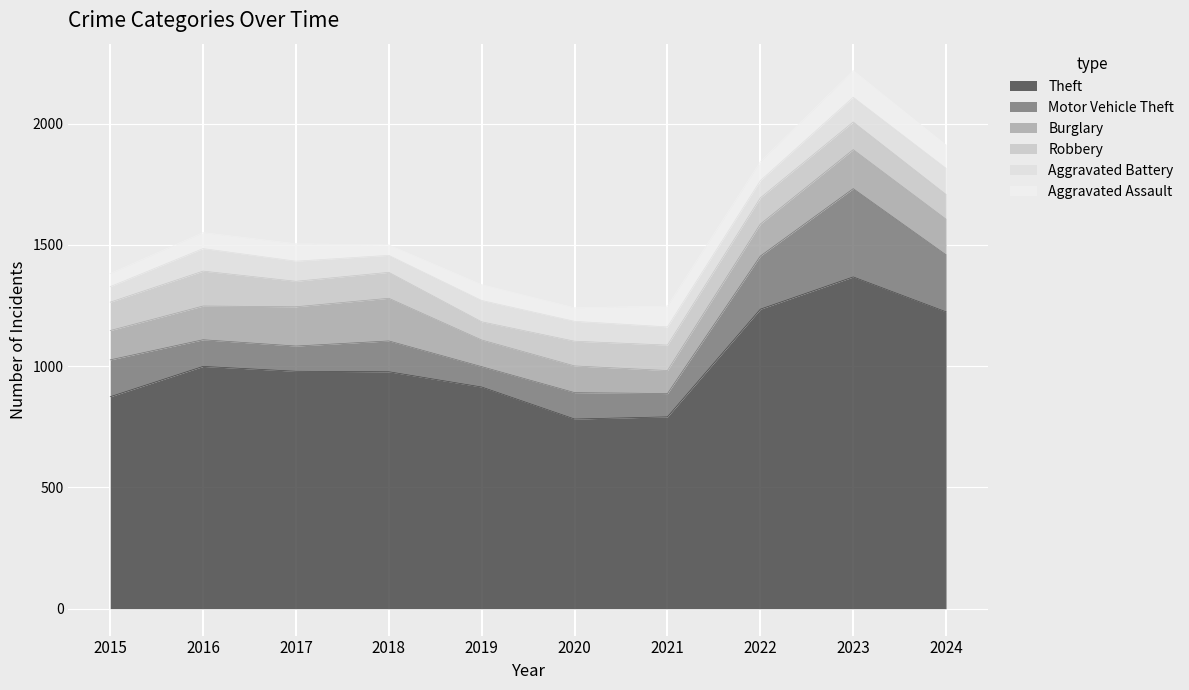

What is the difference between the maximum and second lowest values in the Robbery series?

42